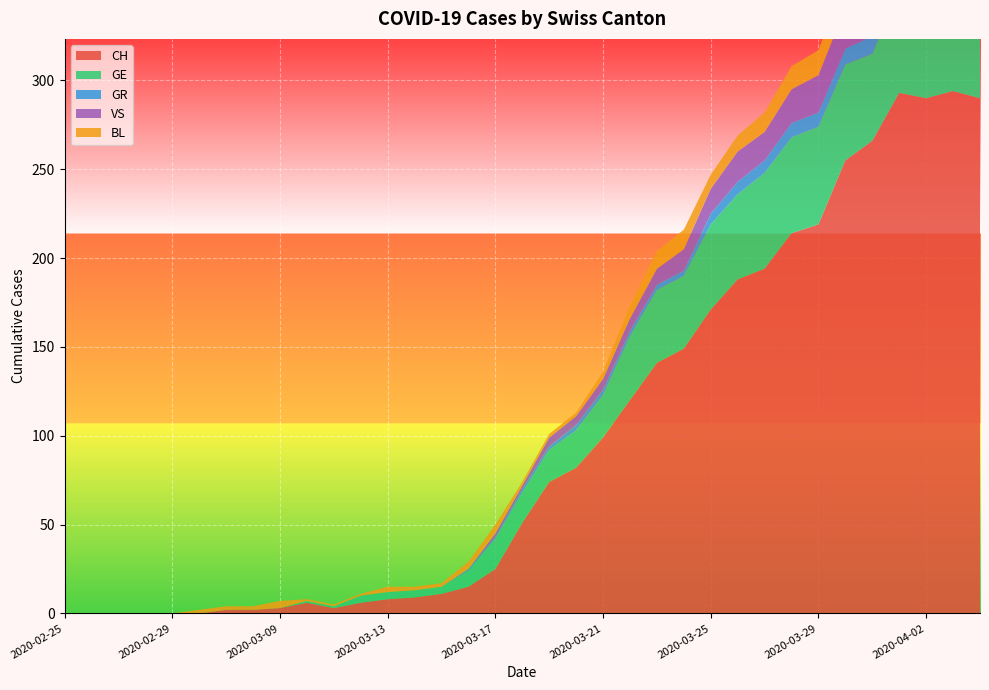

Reading left to right, what are all the values shown in this chart?

CH: 0	0	0	0	0	0	2	2	3	6	3	6	8	9	11	15	25	51	74	82	99	120	141	149	171	188	194	214	219	255	266	293	290	294	290
GE: 0	0	0	0	0	0	0	0	0	1	1	4	4	4	4	9	17	17	18	21	24	36	41	41	48	48	54	54	55	54	49	58	54	58	51
GR: 0	0	0	0	0	0	0	0	0	0	0	0	0	0	0	1	1	2	2	3	3	3	3	3	6	7	7	8	8	9	10	11	11	10	10
VS: 0	0	0	0	0	0	0	0	0	0	0	0	0	0	0	0	2	2	5	5	6	7	9	12	14	17	16	19	21	23	23	25	24	23	23
BL: 0	0	0	0	0	2	2	2	4	1	1	1	3	2	2	4	5	2	2	2	4	7	10	11	8	9	11	13	14	16	16	17	18	18	17